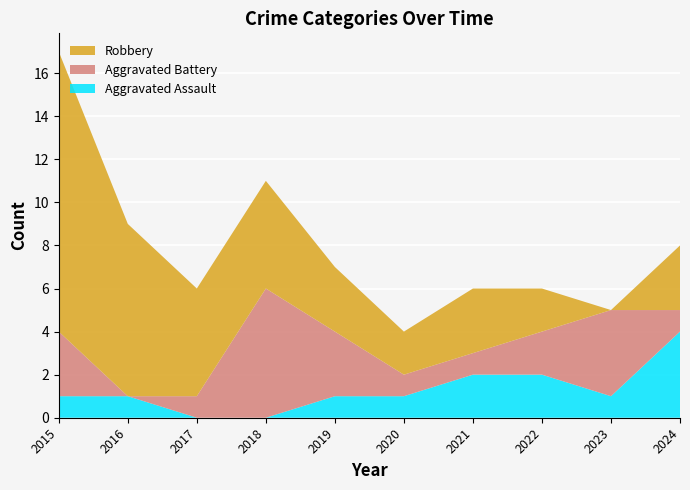

Reading right to left, what are all the values shown in this chart?

Aggravated Assault: 4	1	2	2	1	1	0	0	1	1
Aggravated Battery: 1	4	2	1	1	3	6	1	0	3
Robbery: 3	0	2	3	2	3	5	5	8	13